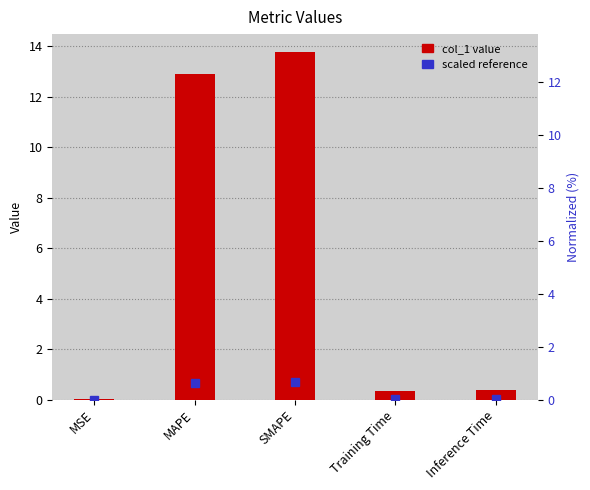

What is the difference between the second highest and second lowest values?

12.6